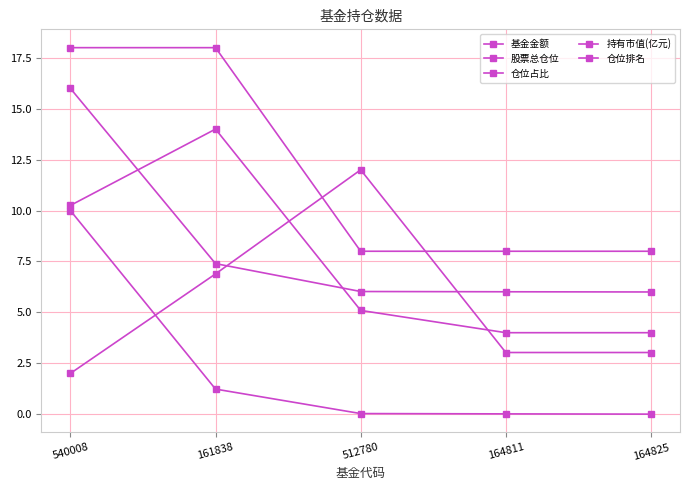

True or false: 仓位占比 and 基金金额 intersect in this chart.

False